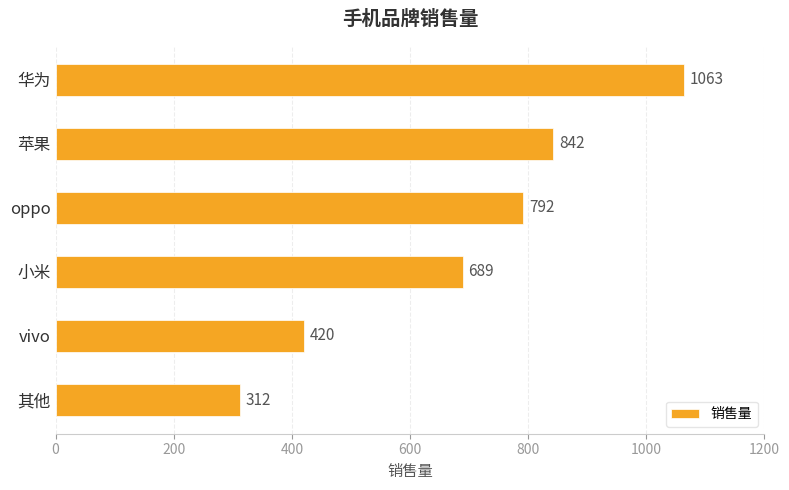

What is the change in value from oppo to 小米?

-103